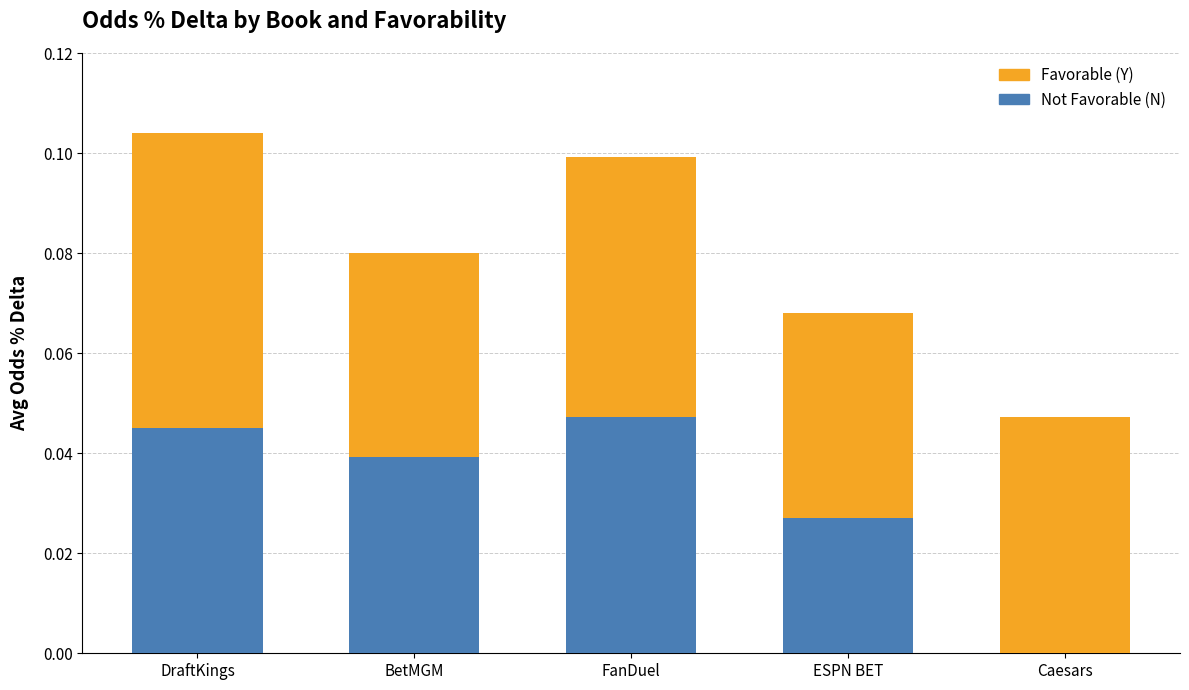

Is it true that Not Favorable (N) equals 0.0 at DraftKings?

True